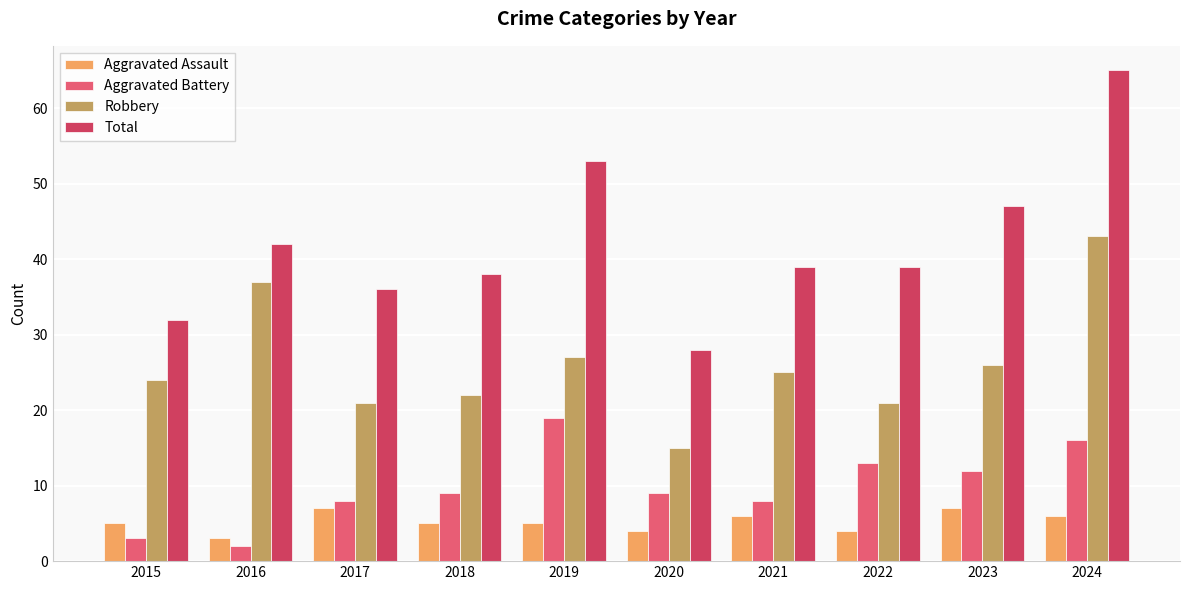

Is the value of Aggravated Battery at 2022 greater than the value of Total at 2023?

No